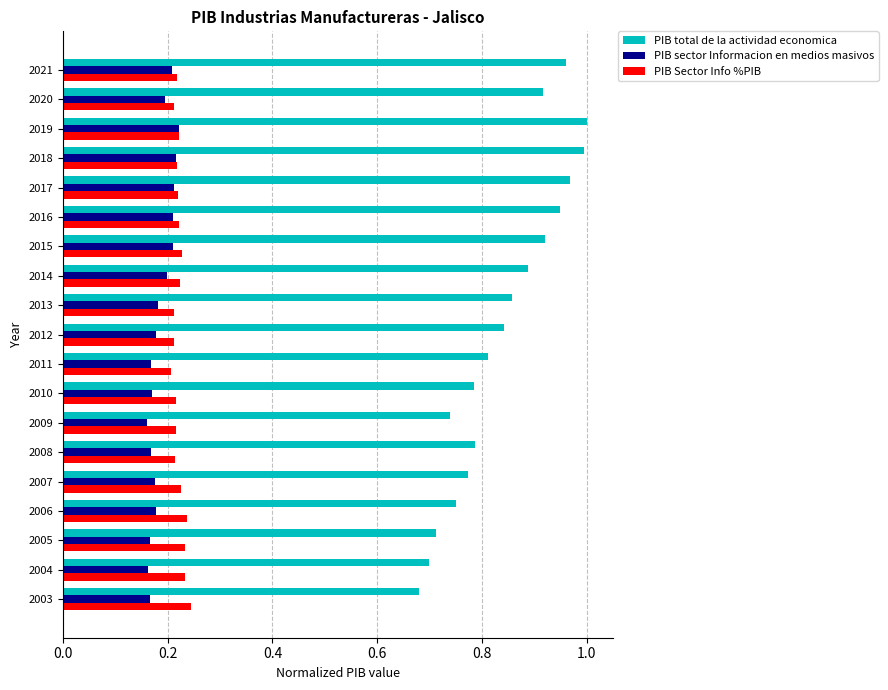

What is the difference between the second highest and second lowest values in the PIB total de la actividad economica series?

0.3